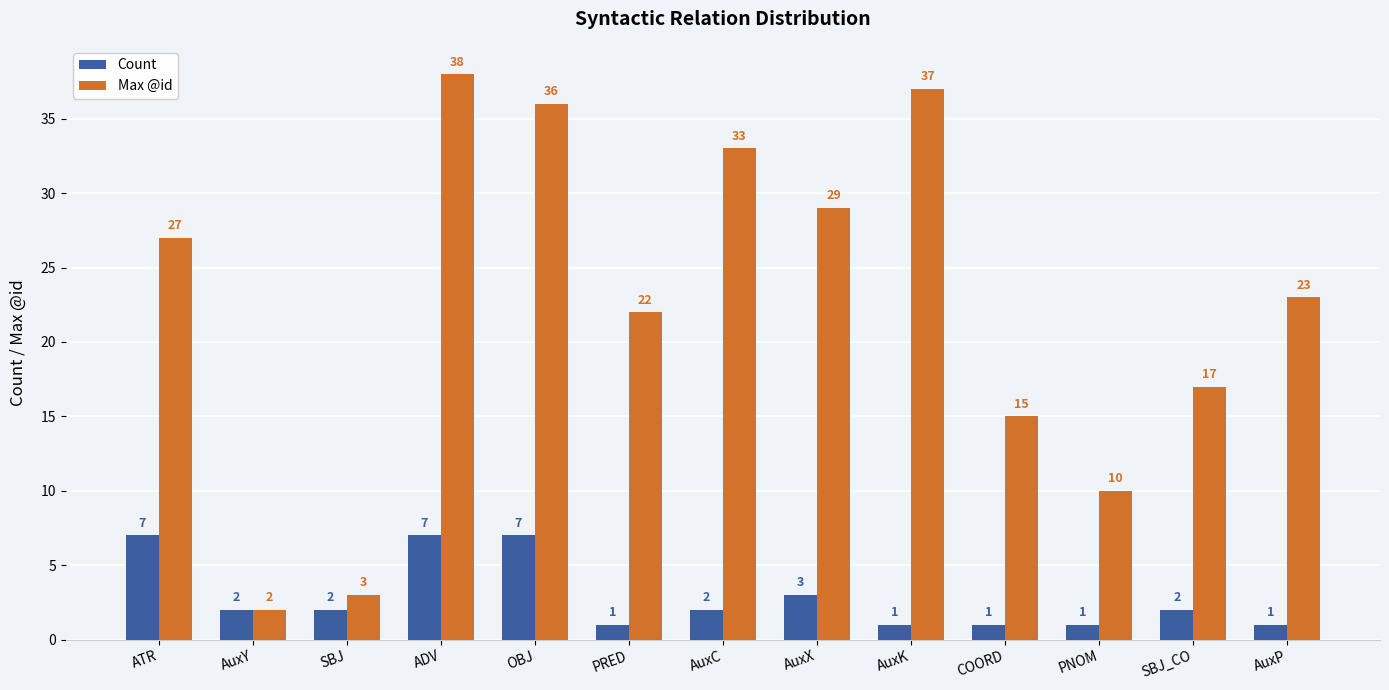

What is the sum of all Count values?

37